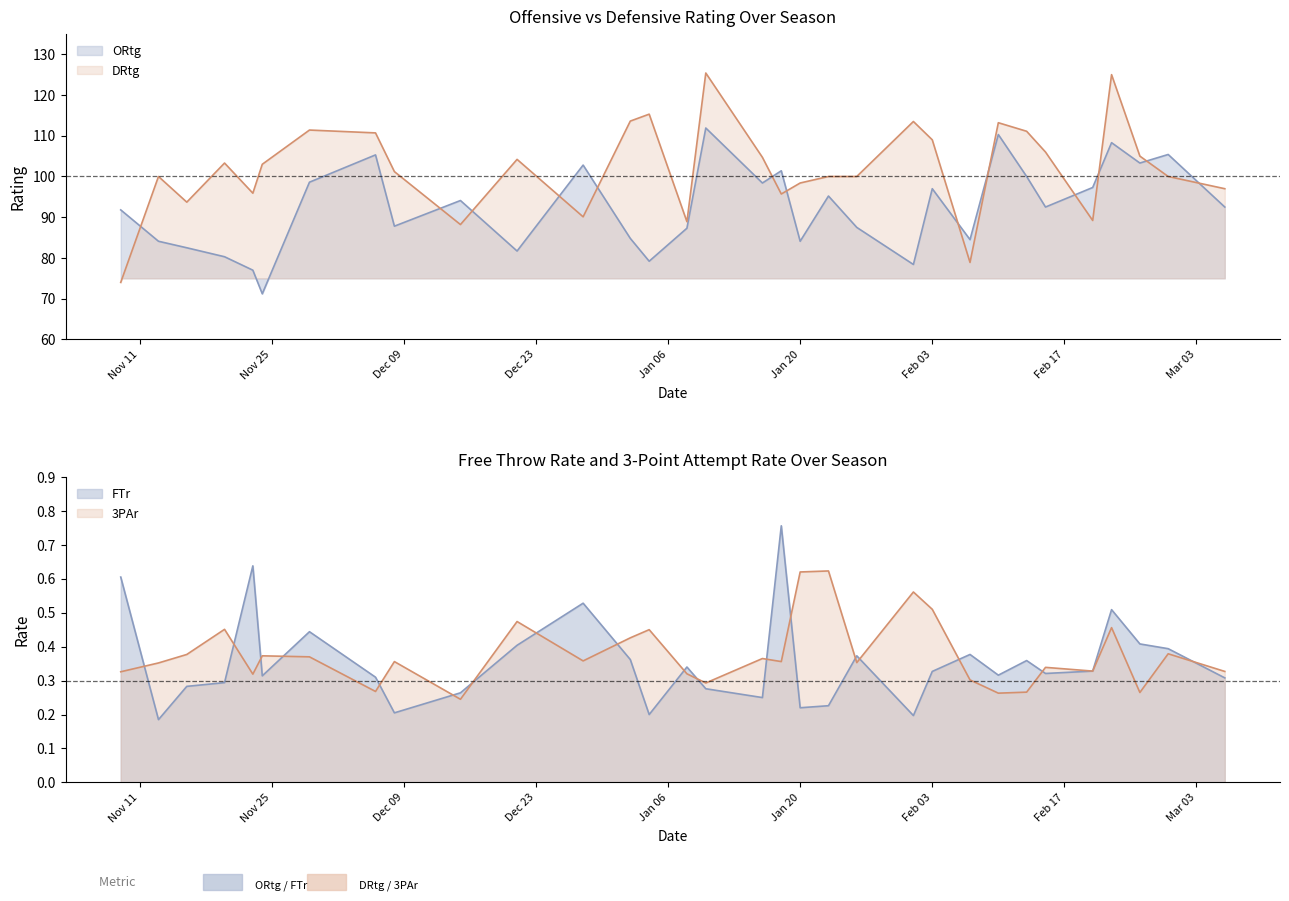

At which category is the sum across all series the highest?

2014-01-10